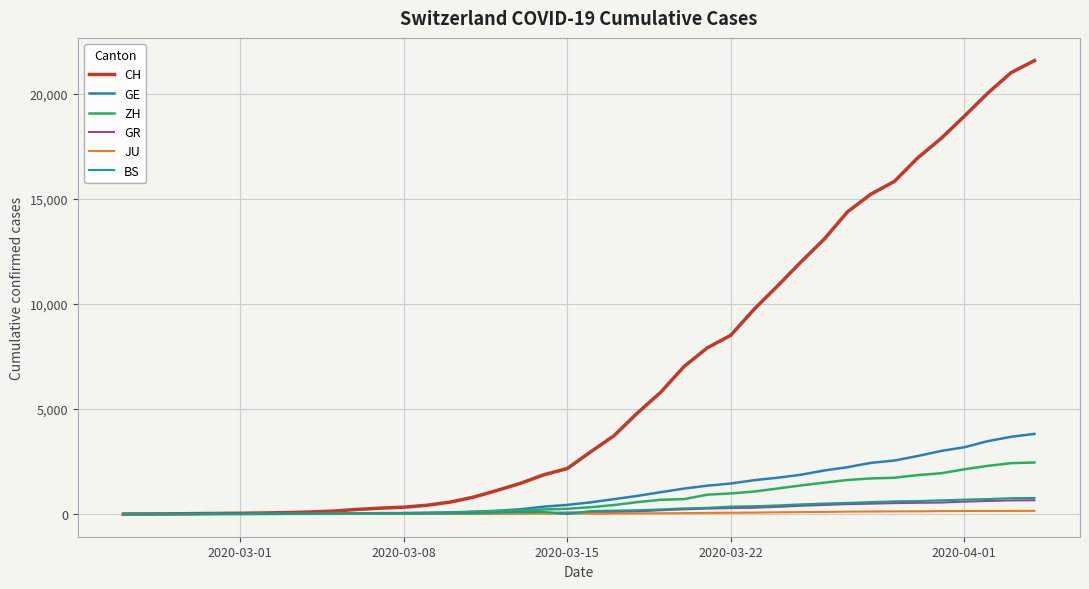

How many values in the BS series are below 143?

20